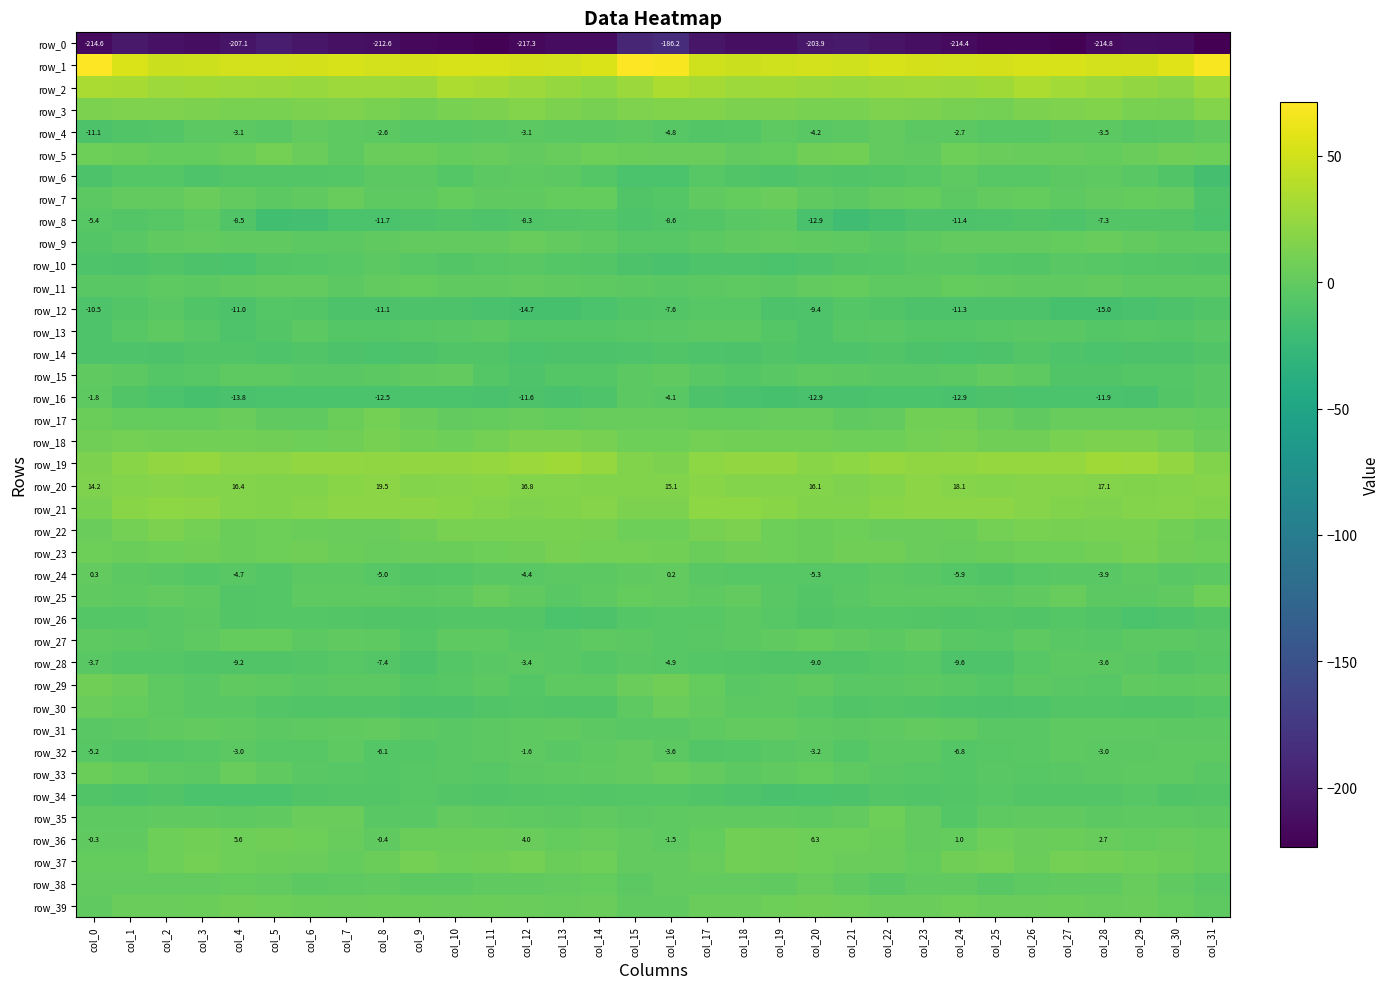

What is the minimum value shown in the chart?

-223.3